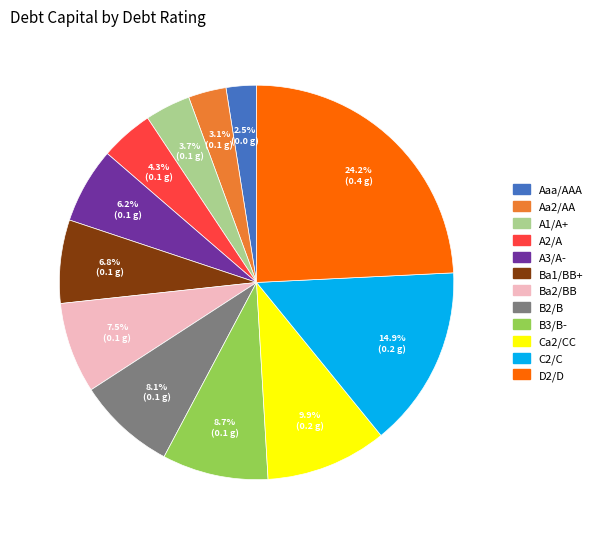

What percentage is the B3/B- slice, to the nearest percent?

9%